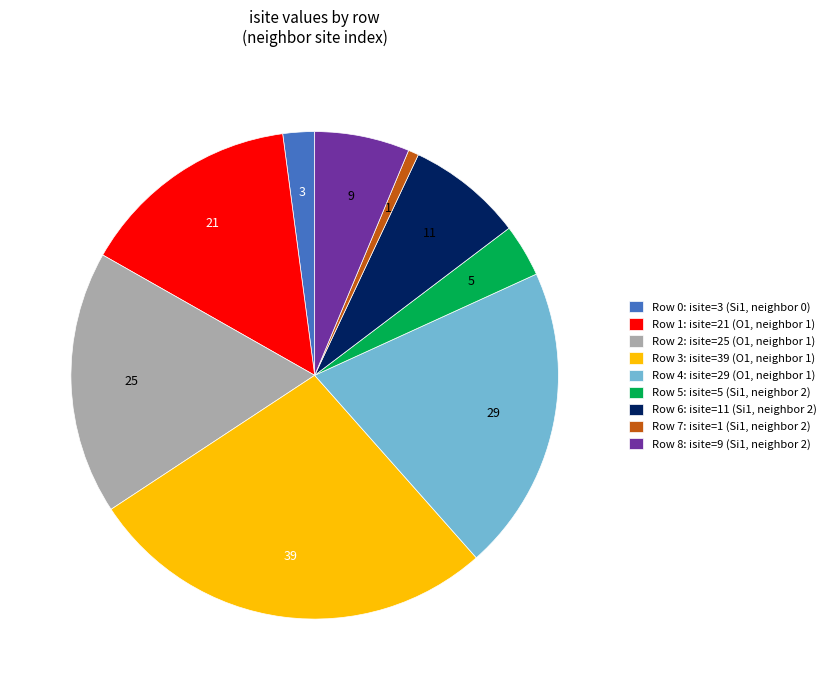

What is the smallest slice in the pie chart?

Row 7: isite=1 (Si1, neighbor 2)